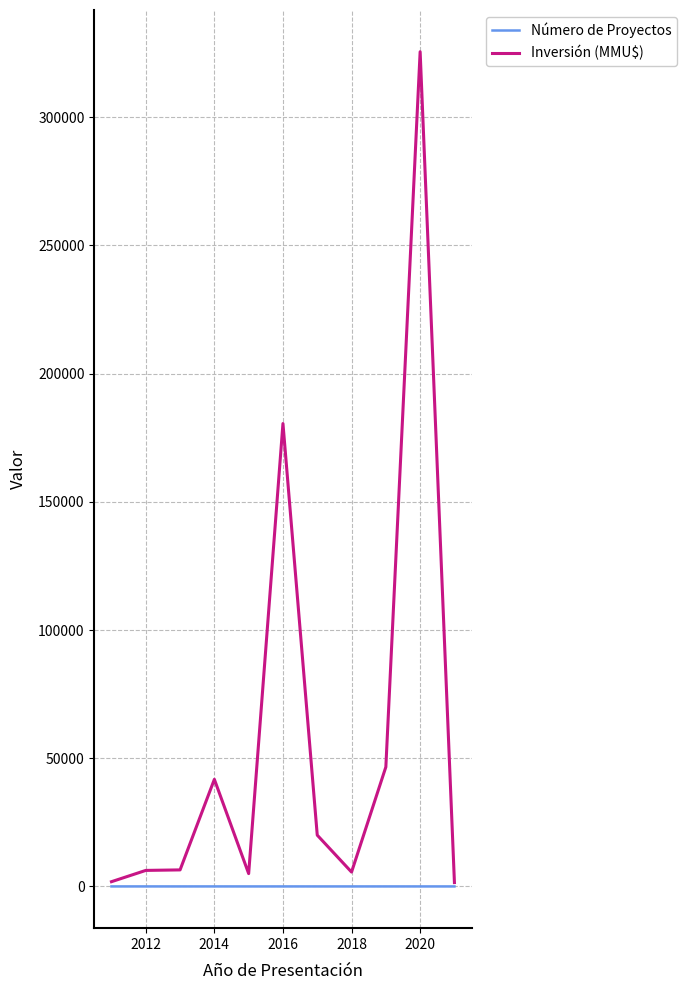

What is the difference between the second highest and minimum values in the Inversión (MMU$) series?

179024